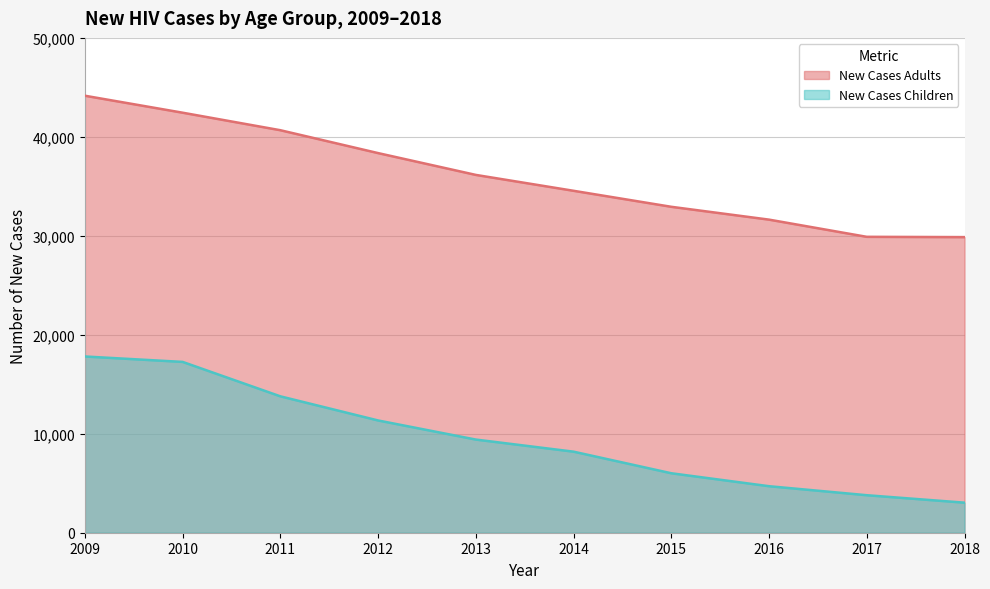

Does the chart display data point markers on the line(s)?

No